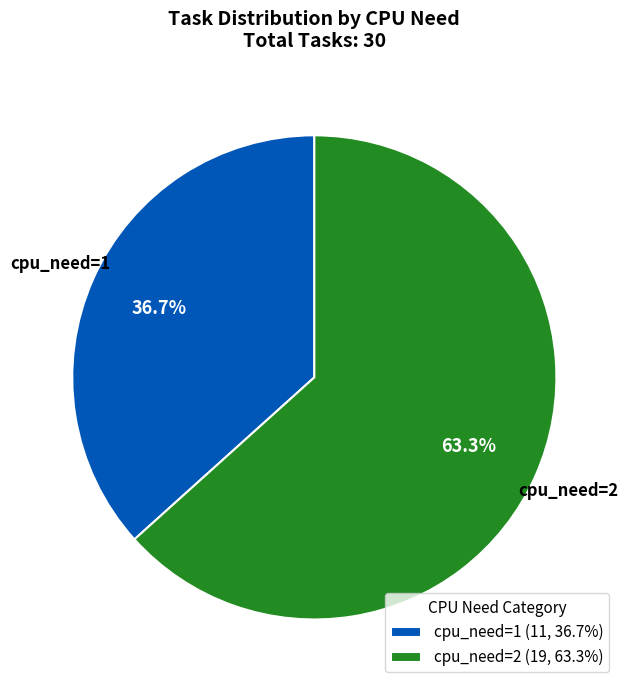

Which category has the biggest portion of the pie?

cpu_need=2